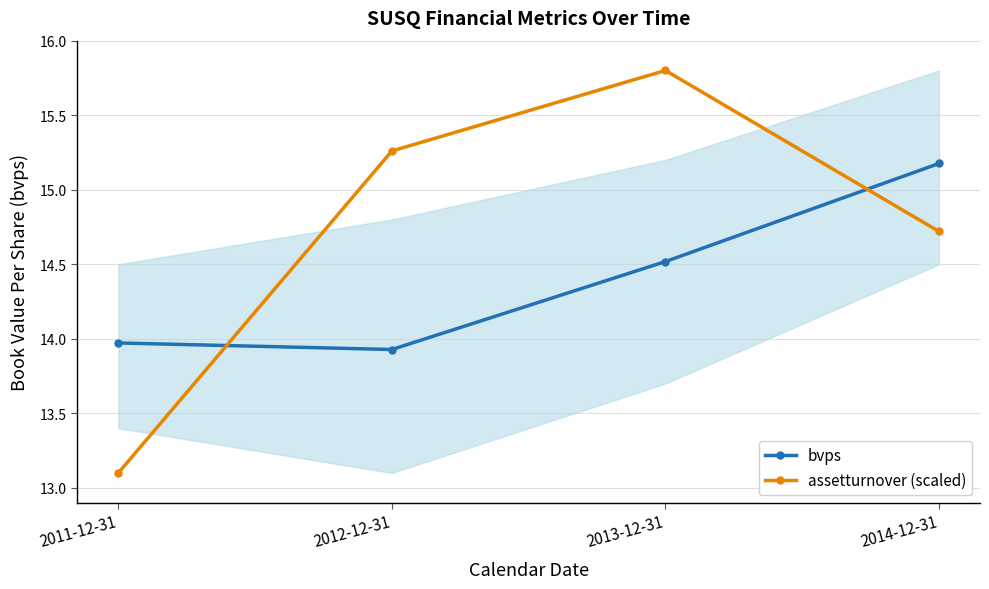

Reading left to right, list all the values displayed in this chart.

bvps: 14.0	13.9	14.5	15.2
assetturnover (scaled): 13.1	15.3	15.8	14.7